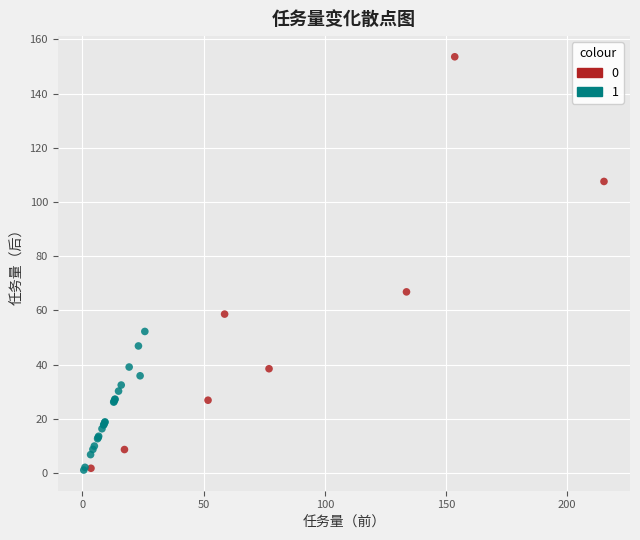

What are all the series names shown in the legend?

0, 1